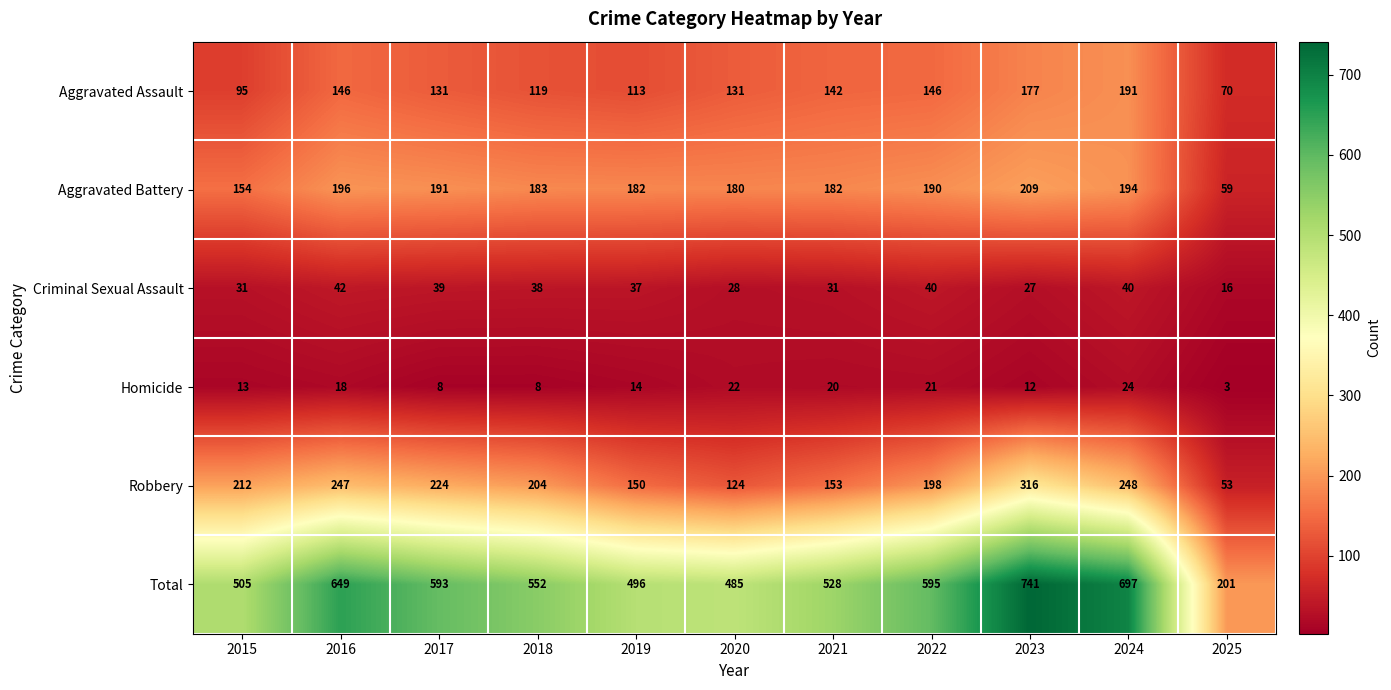

Which series has the largest total across all categories?

Total